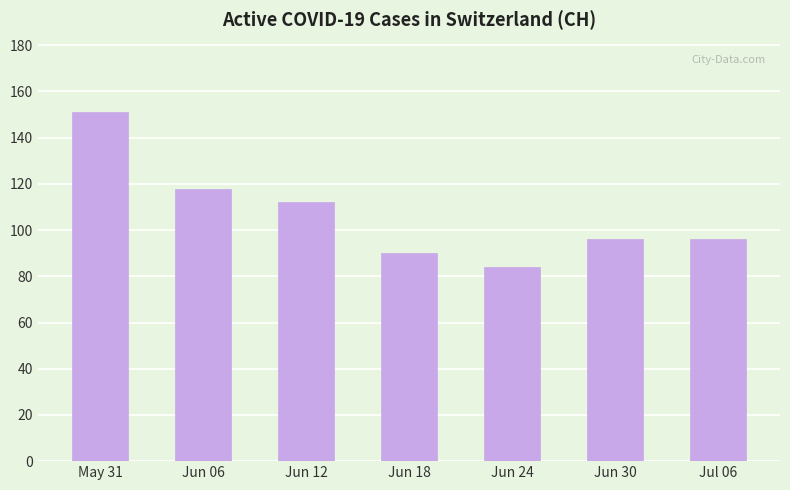

What is the average value?

107